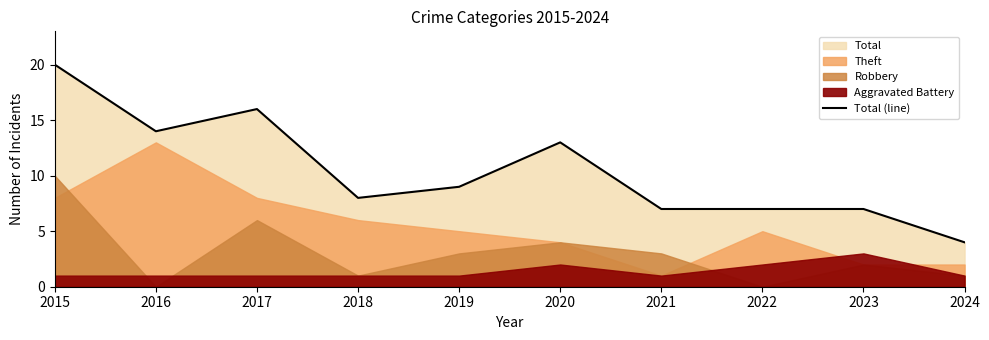

Between 2024 and 2023, which is larger?

2023